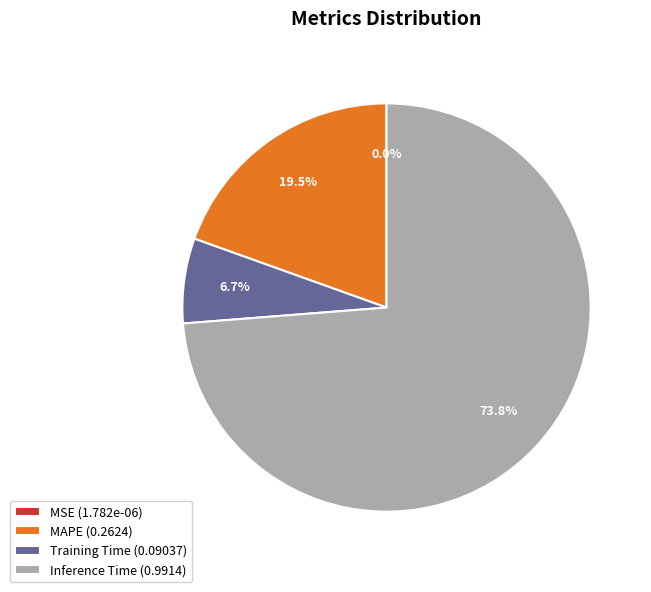

Is Inference Time (0.9914) the majority of the pie?

Yes